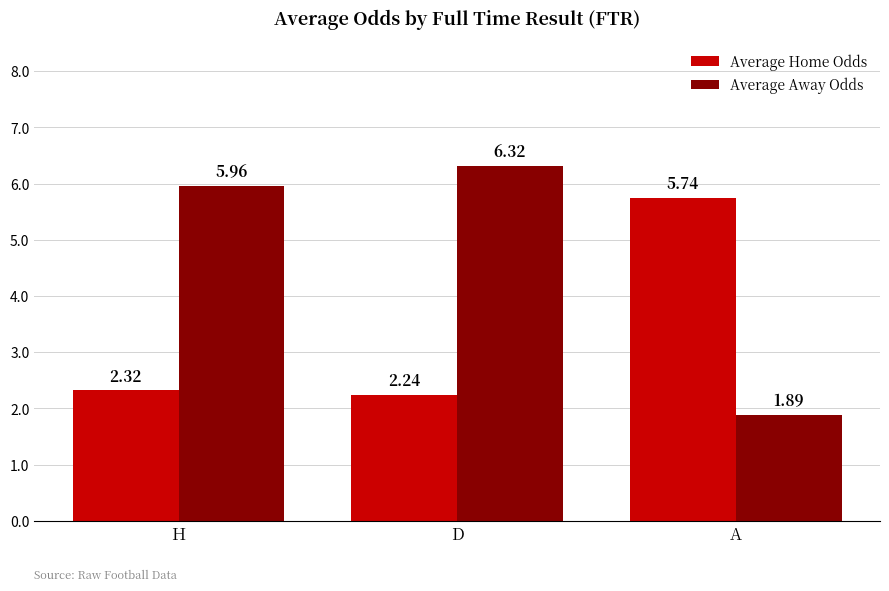

Rank the series by their average value, from highest to lowest.

Average Away Odds, Average Home Odds